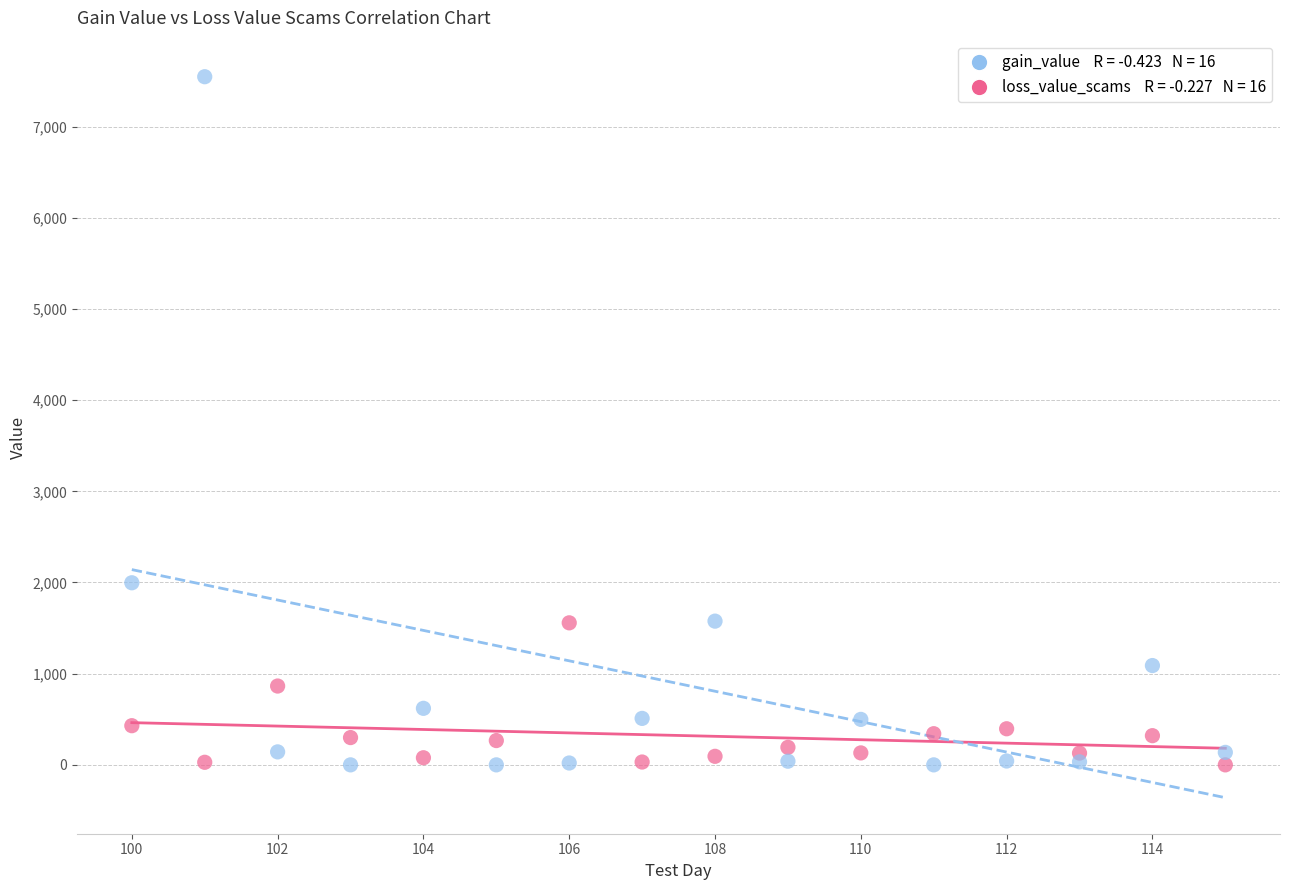

Across all series, what Y value is closest to 3773?

1997.0